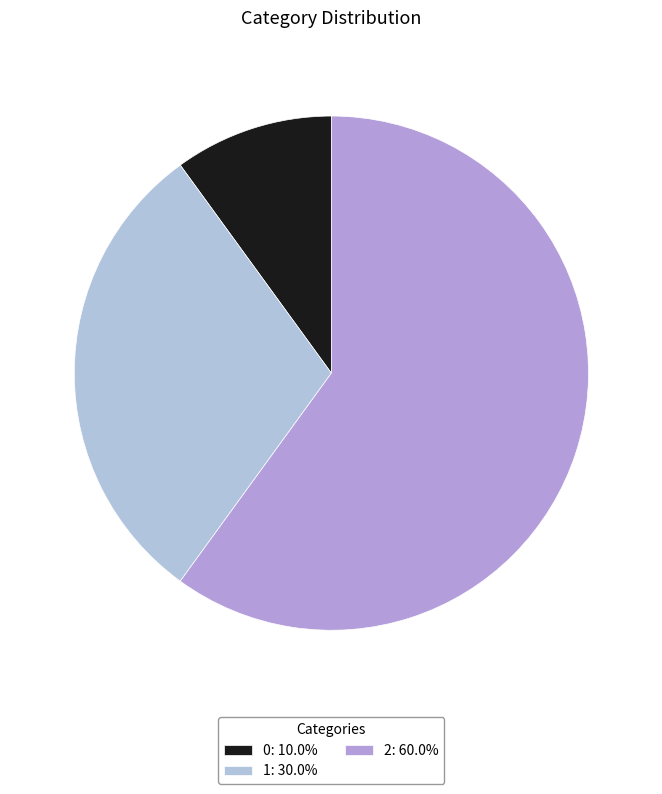

Between 0 and 1, which is larger?

1